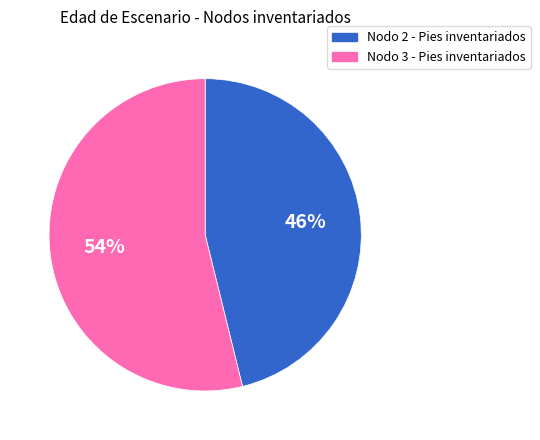

To the nearest percent, what is the average slice percentage?

50%